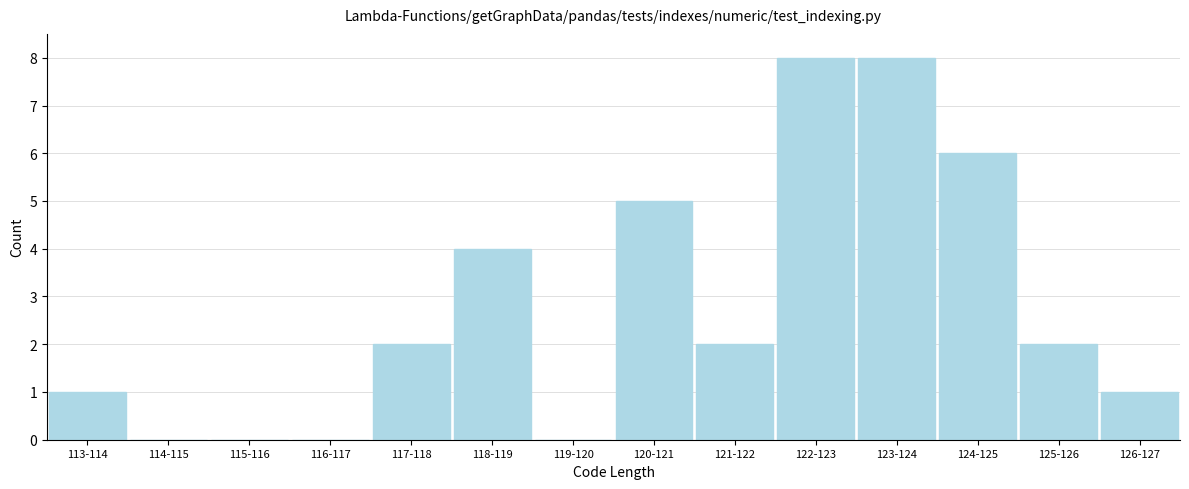

Reading left to right, what are all the values shown in this chart?

113-114=1	114-115=0	115-116=0	116-117=0	117-118=2	118-119=4	119-120=0	120-121=5	121-122=2	122-123=8	123-124=8	124-125=6	125-126=2	126-127=1